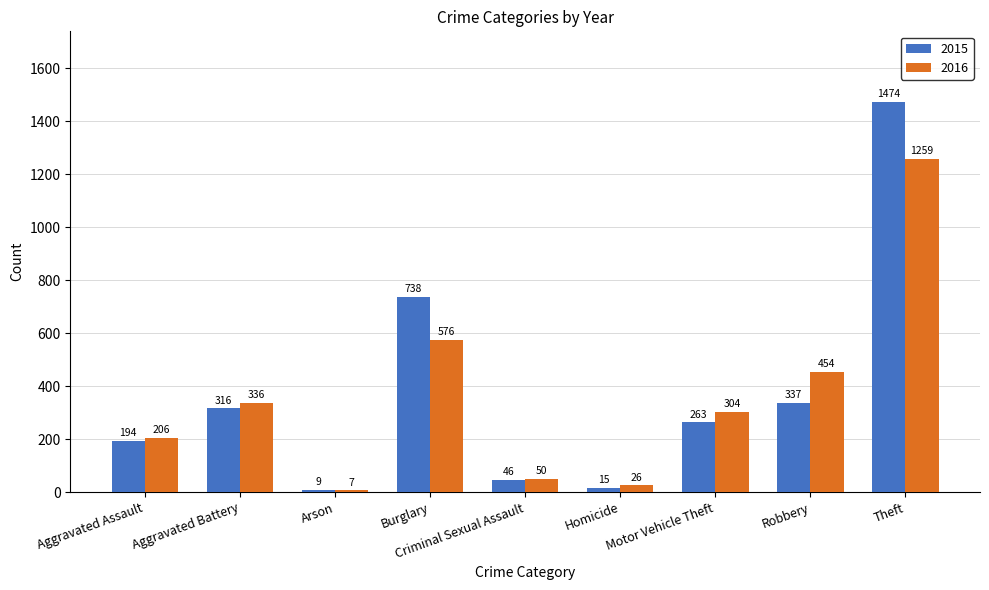

What is the spread (max minus min) of values at Robbery?

117